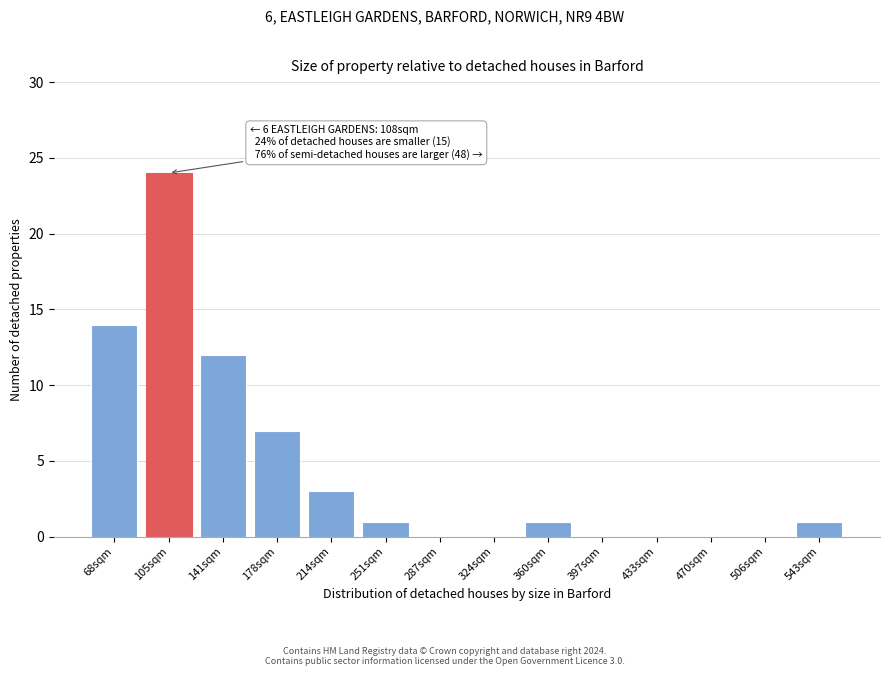

Reading left to right, what are all the values shown in this chart?

68sqm=14	105sqm=24	141sqm=12	178sqm=7	214sqm=3	251sqm=1	287sqm=0	324sqm=0	360sqm=1	397sqm=0	433sqm=0	470sqm=0	506sqm=0	543sqm=1